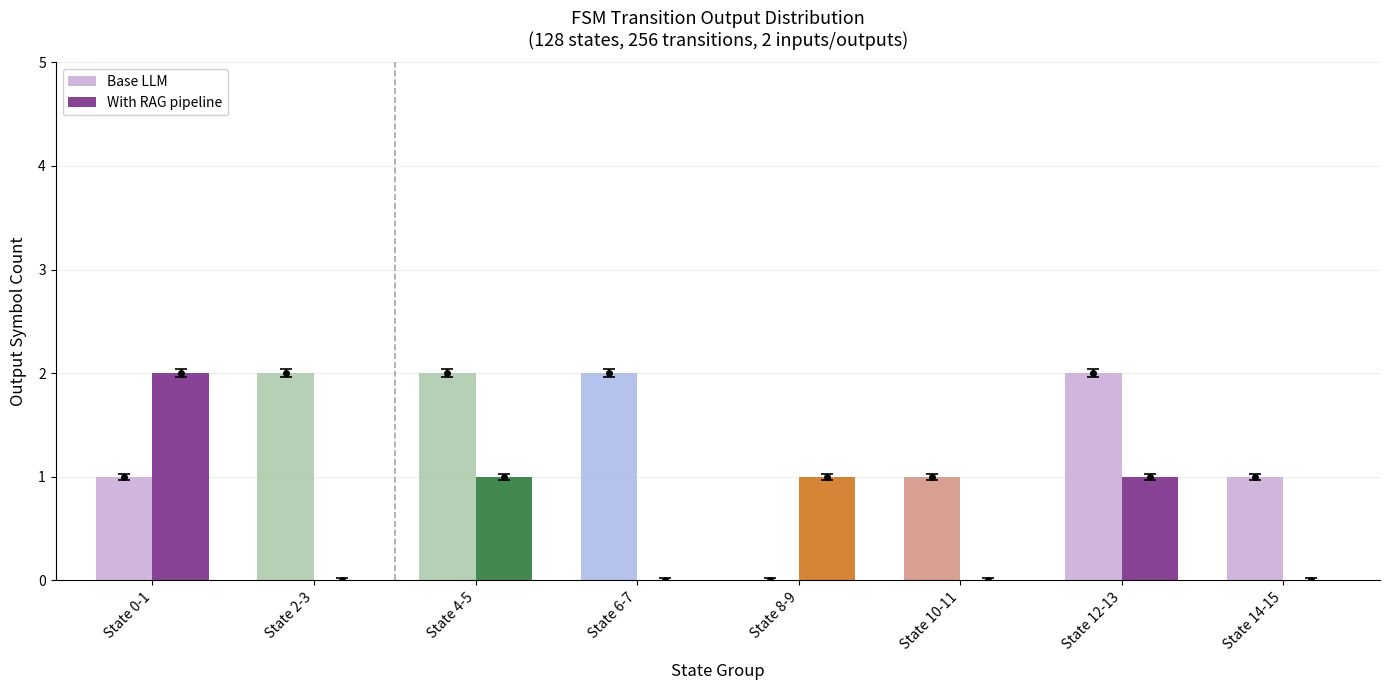

What is the sum of all Base LLM values?

11